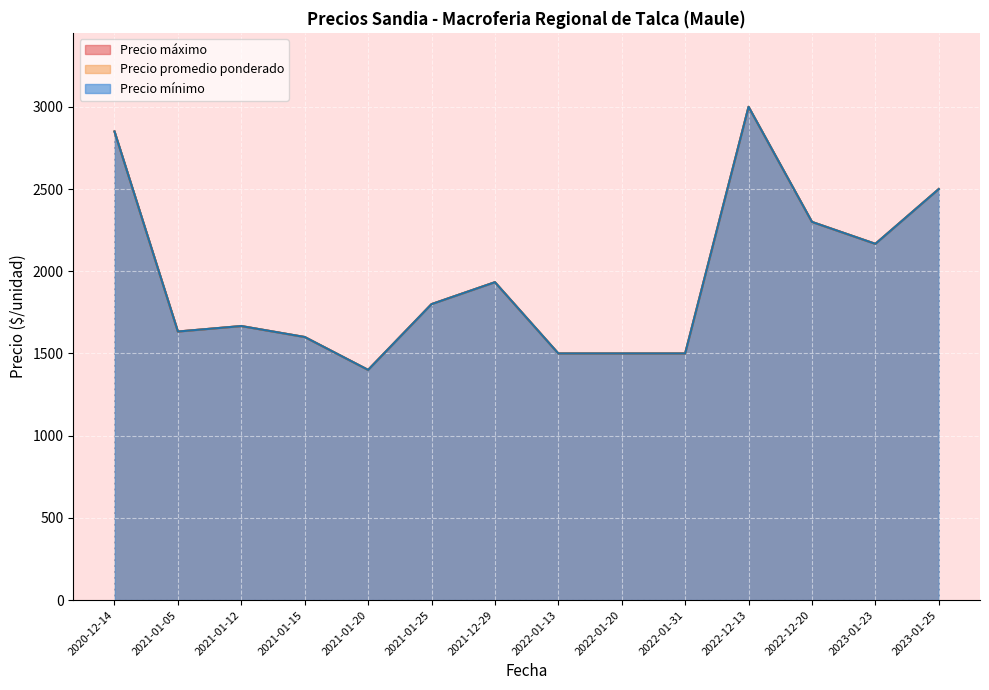

True or false: Precio maximo has a value of 537 at 2022-01-13.

False